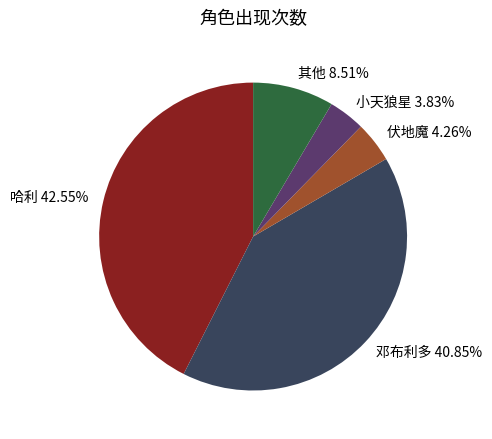

How many slices are in this pie chart?

5